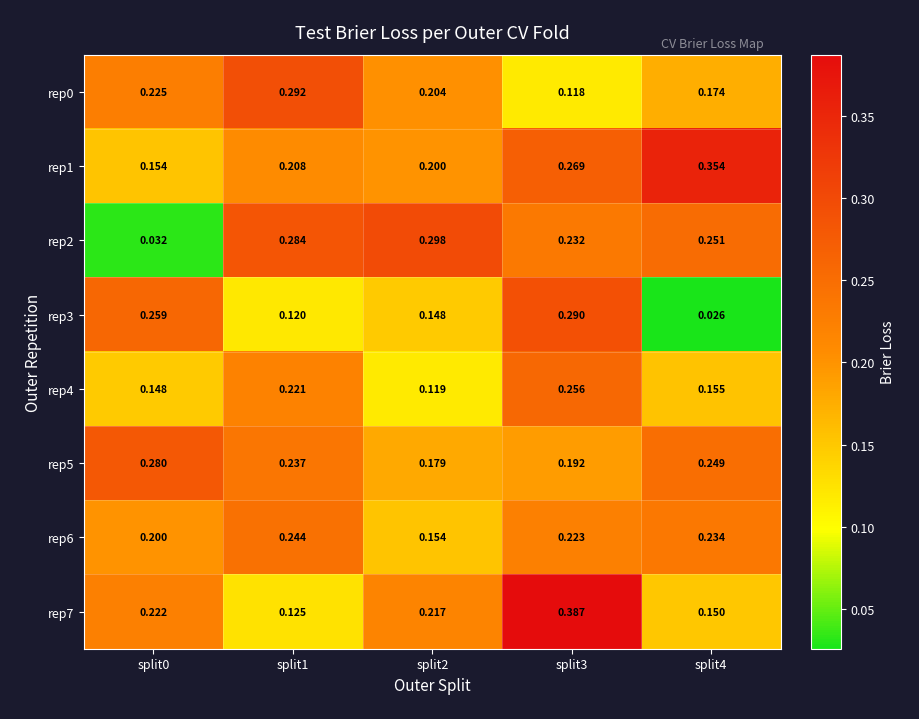

Is the value of rep2 at split1 greater than the value of rep4 at split3?

Yes